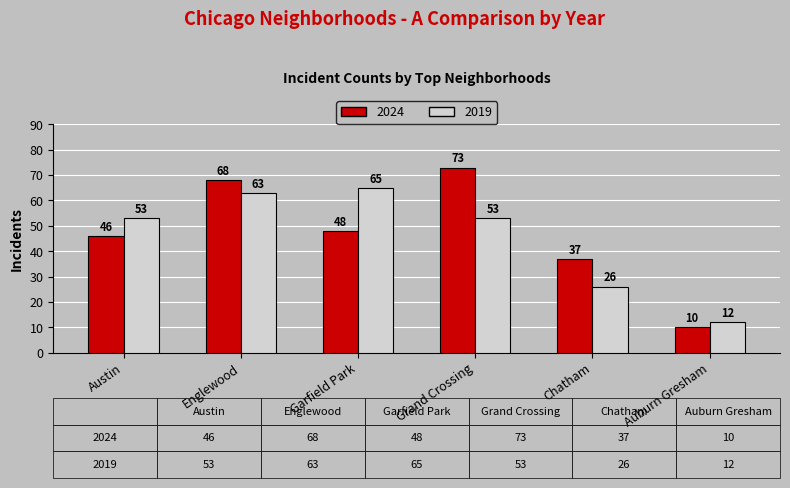

What is the difference between the maximum and minimum values in the 2024 series?

63